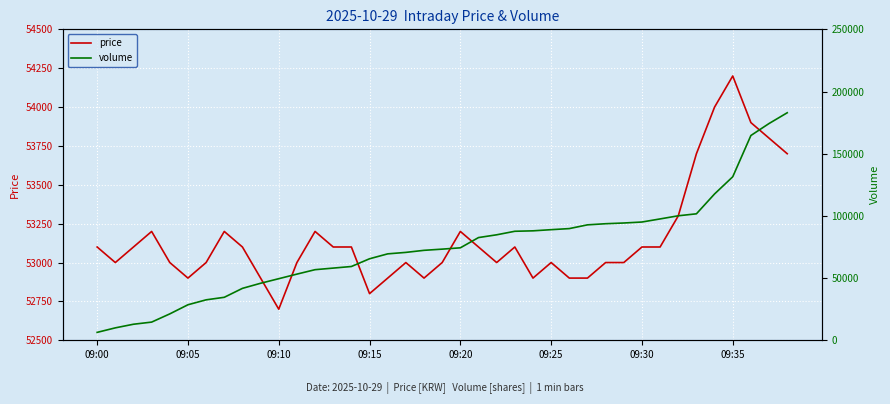

What is the maximum value for price?

54200